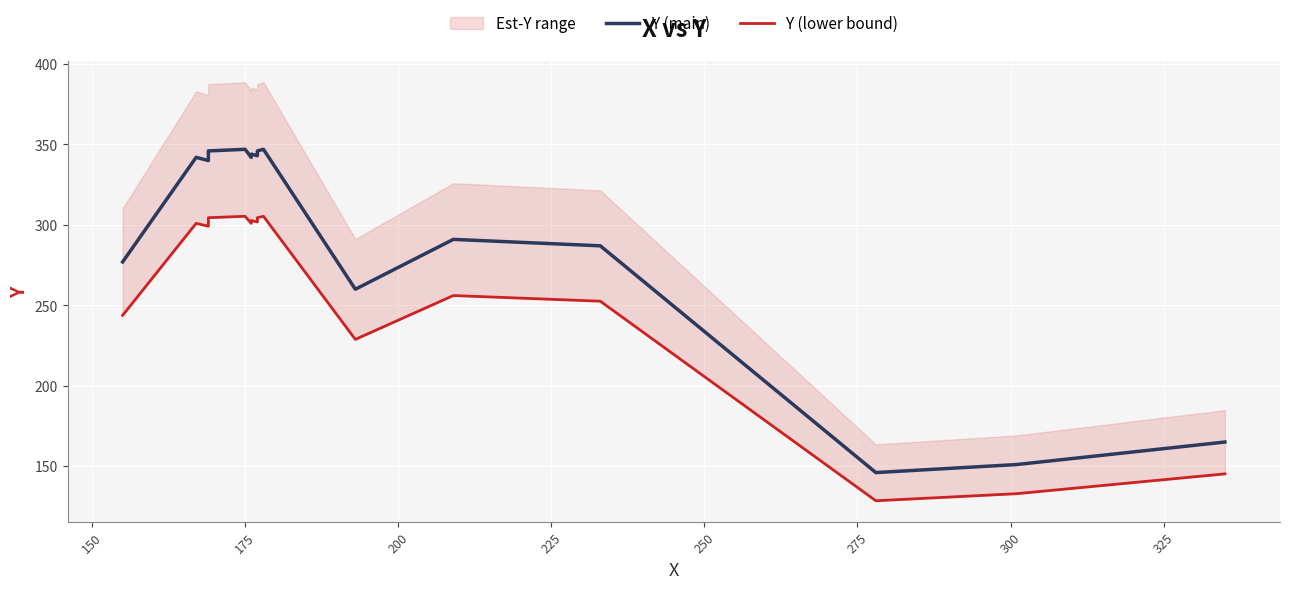

What is the average value of the Y (lower bound) series?

259.8